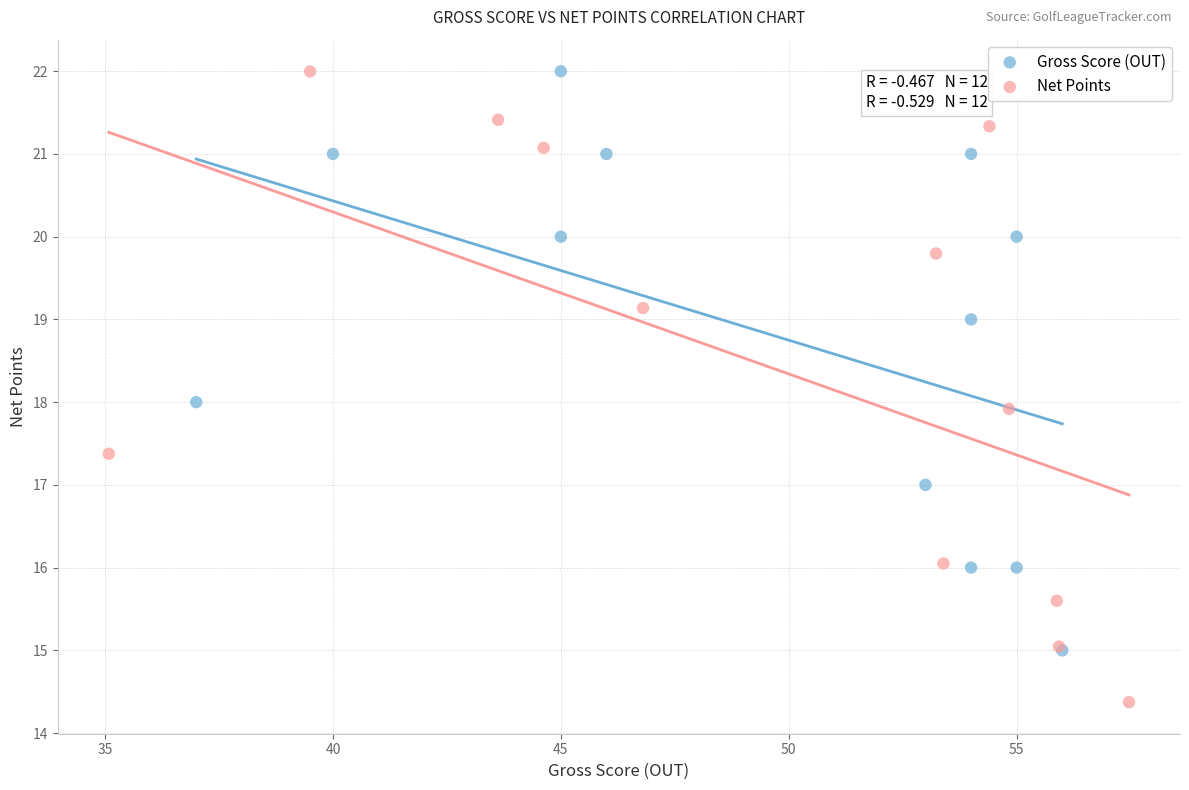

Which series contains the lowest Y value?

Net Points